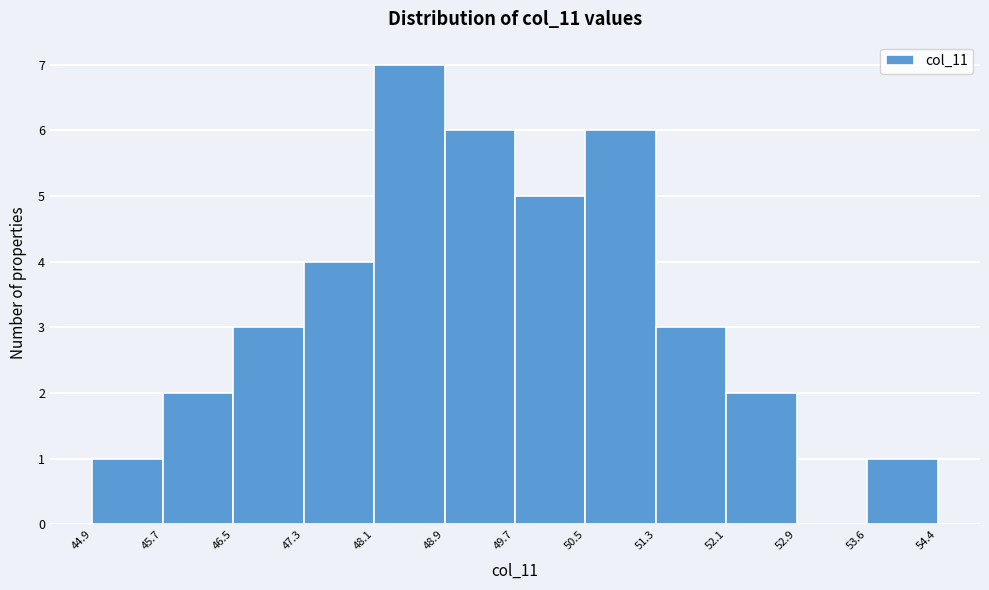

Over which range of the x-axis is the bar tallest?

48.1 to 48.9